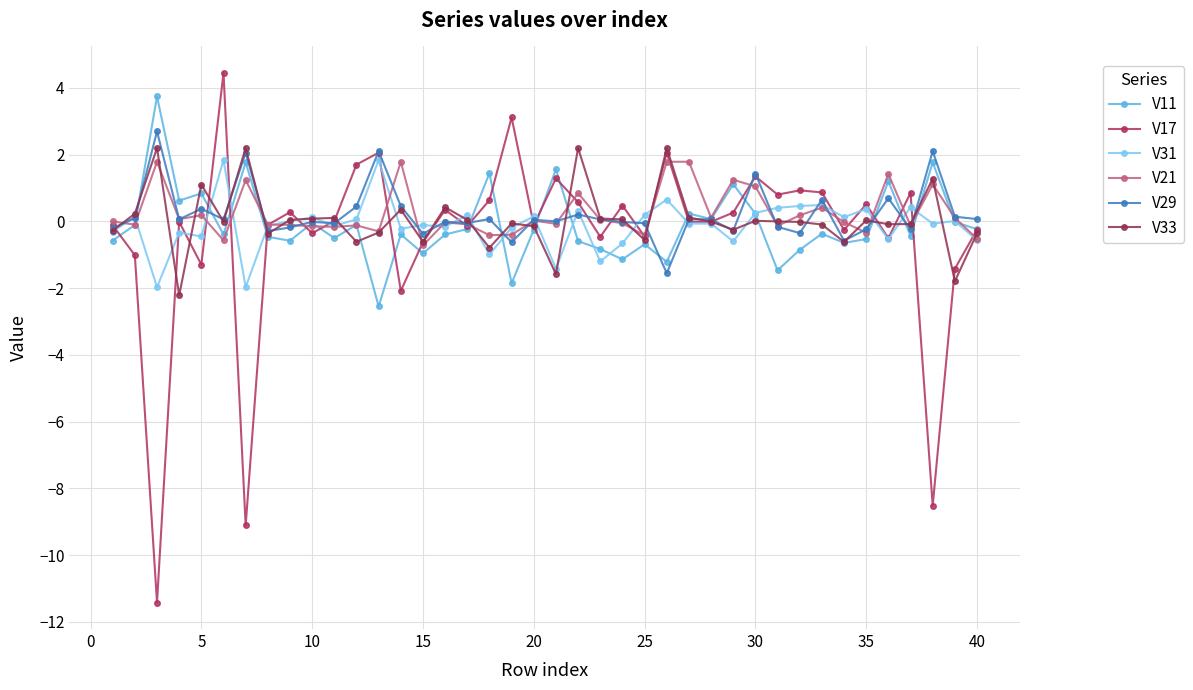

What is the difference between the second highest and second lowest values in the V17 series?

12.2